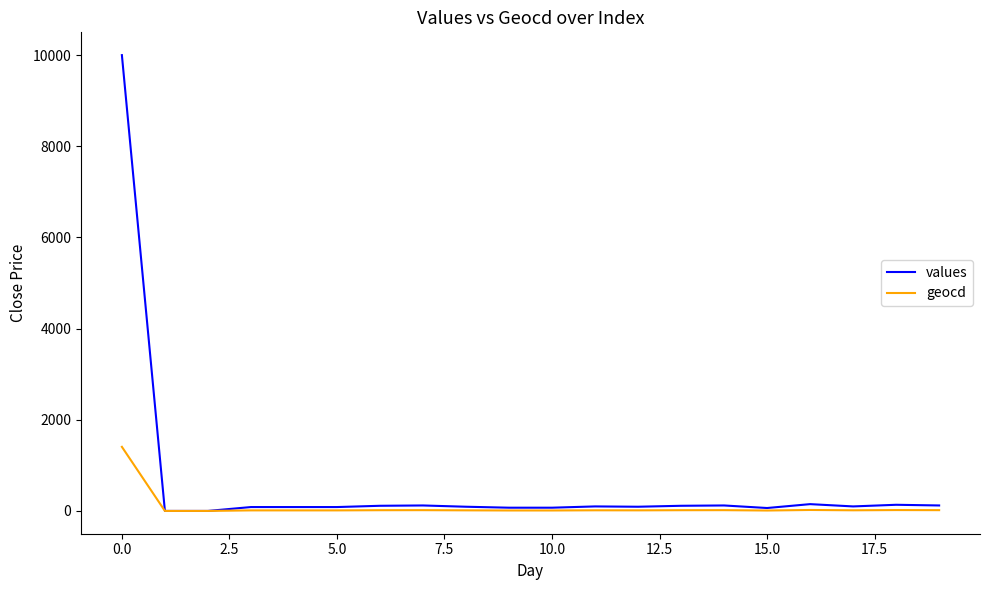

What is the highest value of the geocd series?

1406